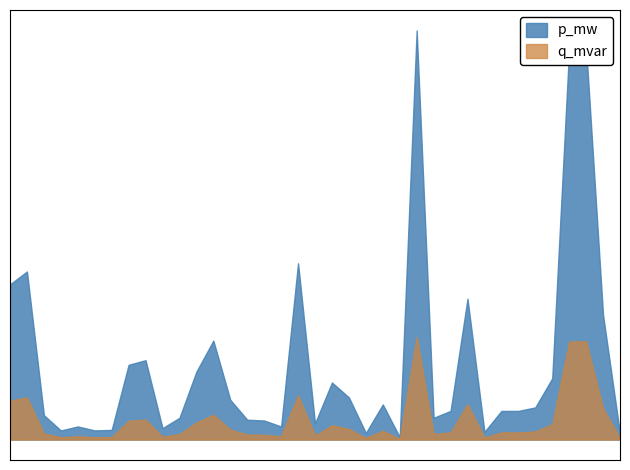

True or false: q_mvar and p_mw cross at least once.

False